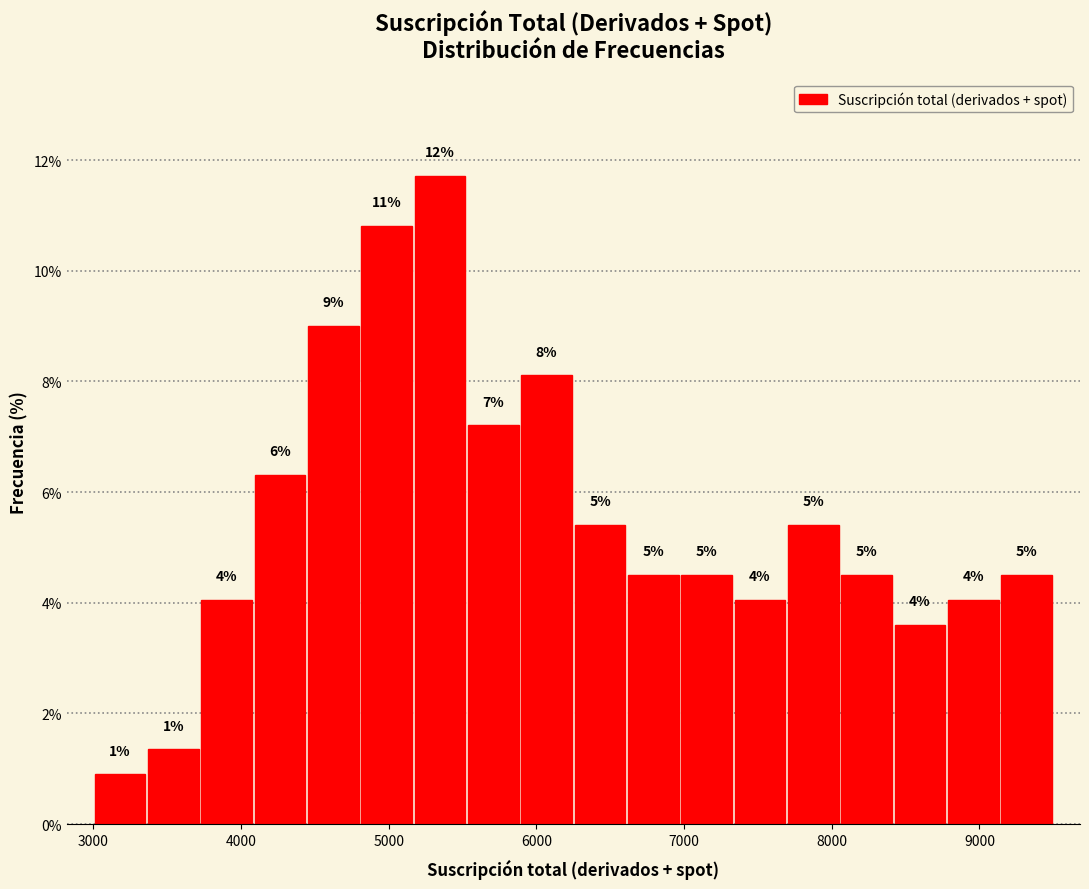

Around what value on the x-axis is the tallest bar? Give the approximate position of its centre, as read against the axis.

5300